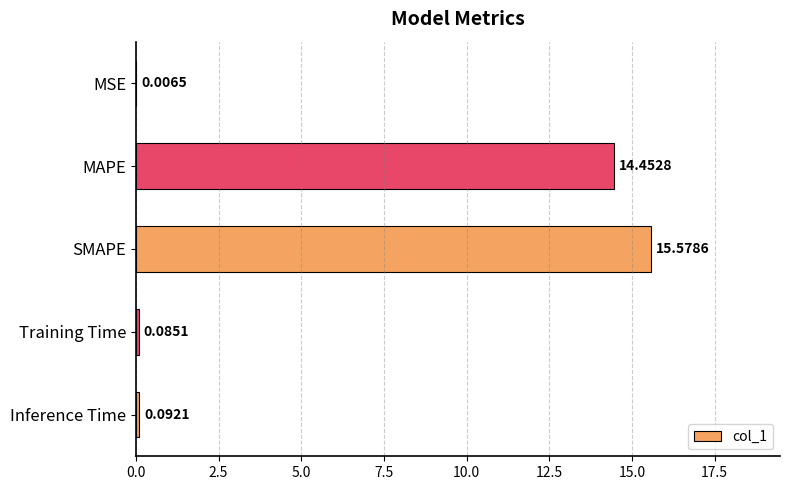

Which label corresponds to the largest value in the chart?

SMAPE